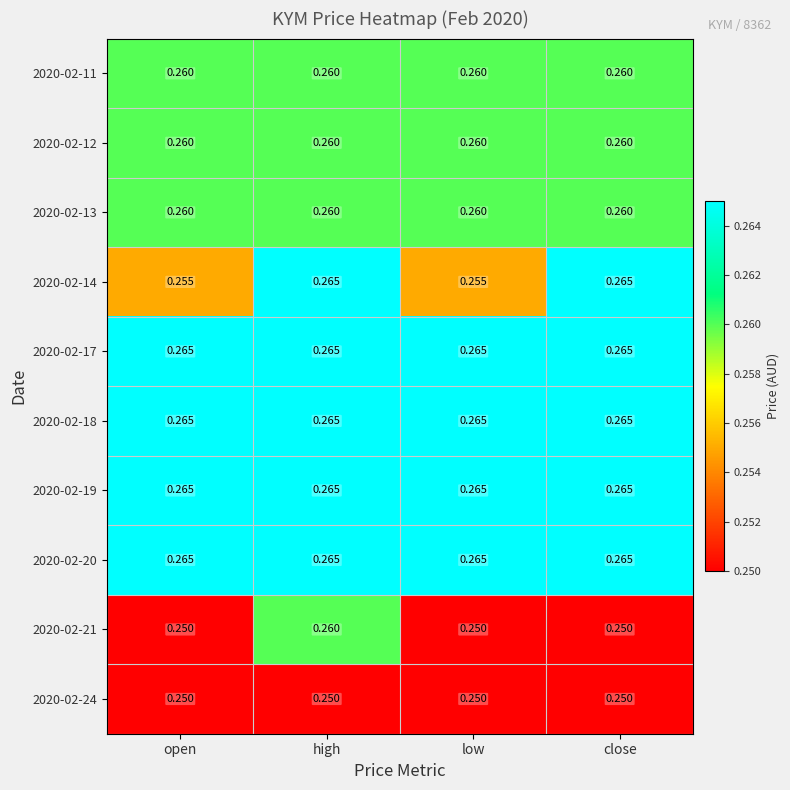

At which category is the sum across all series the highest?

high